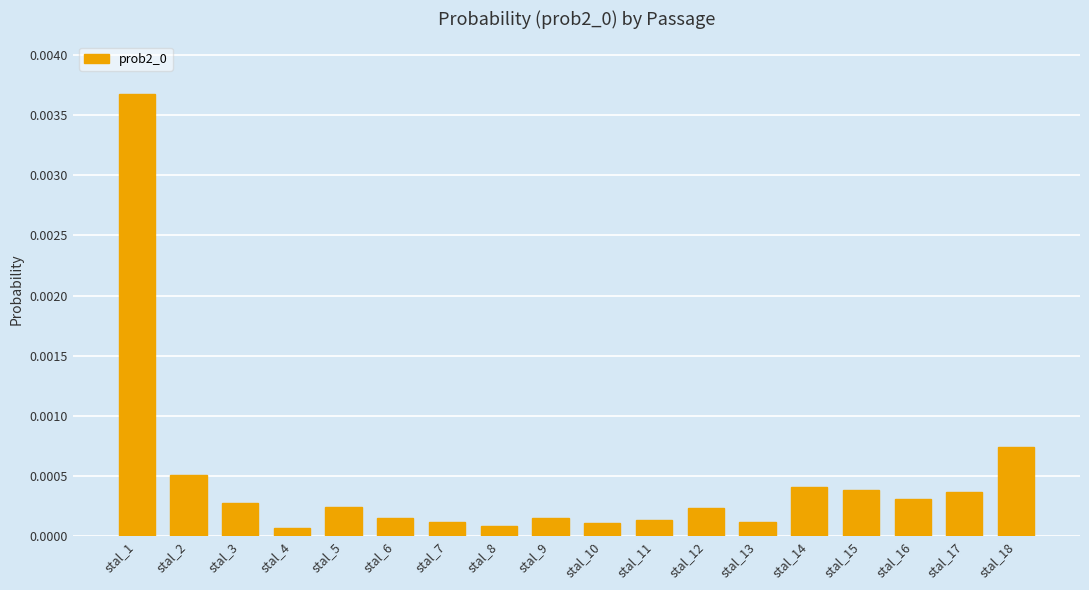

Which category has the highest value across all series?

stal_1